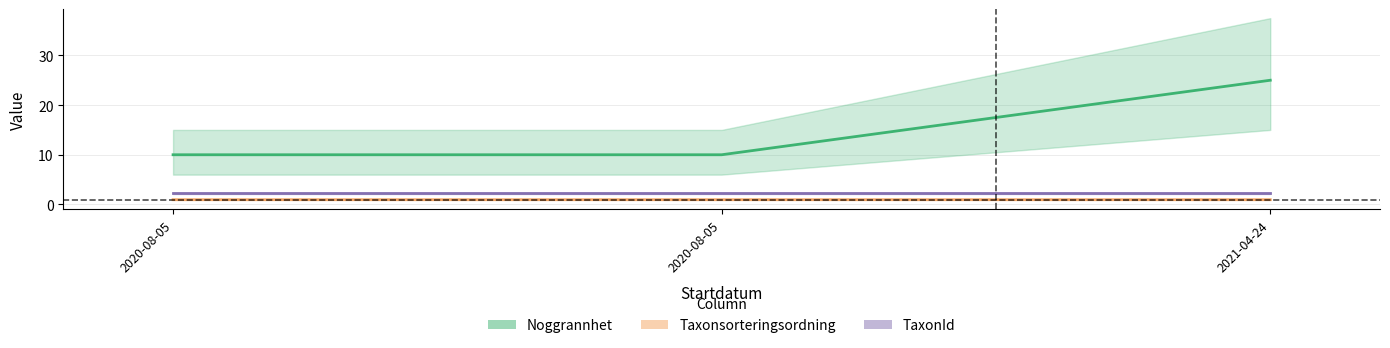

What is the label of the 3rd point from the left?

2021-04-24